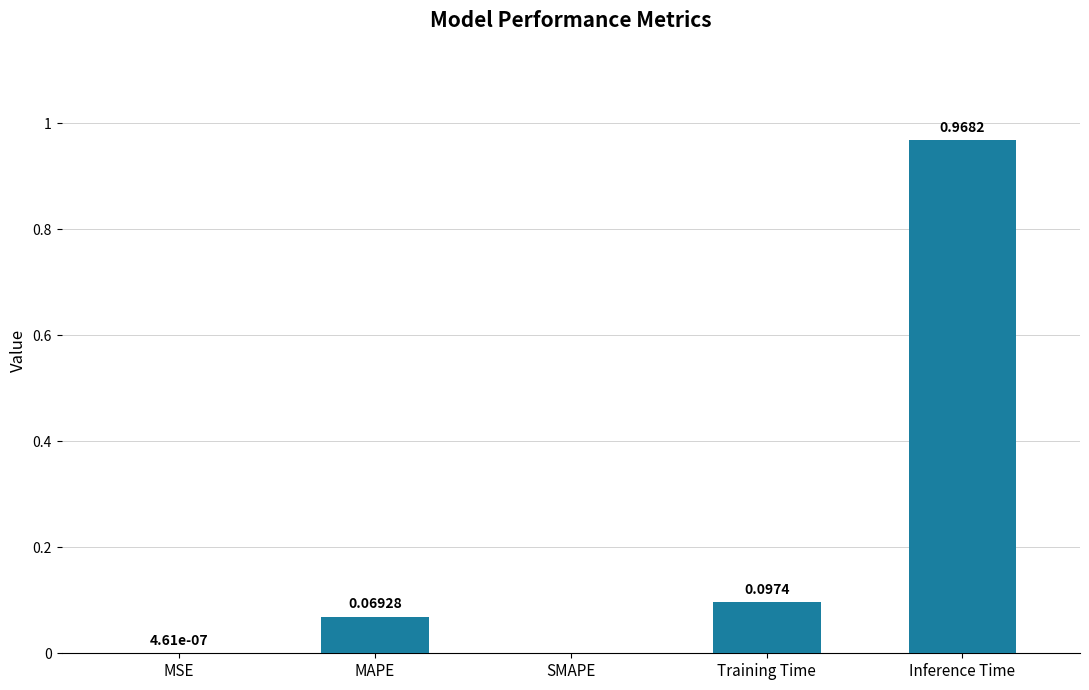

Which category has the highest value across all series?

Inference Time